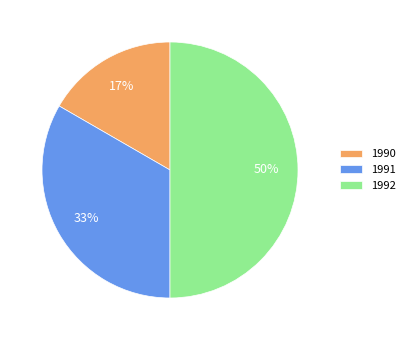

To the nearest percent, what portion does 1990 represent?

17%